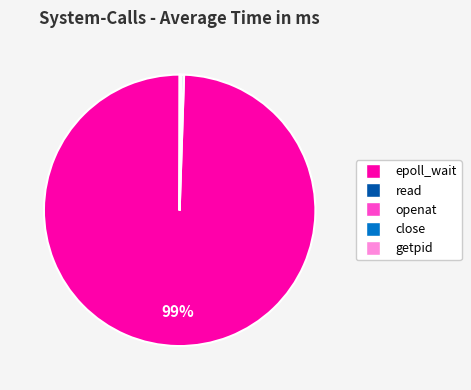

Which slice is the largest?

epoll_wait